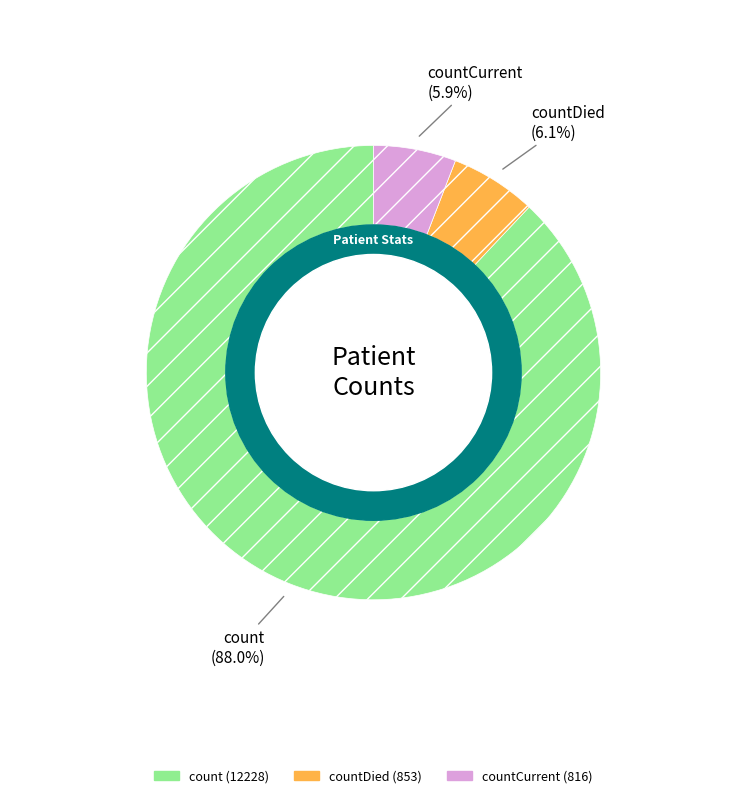

How many slices are in this pie chart?

3